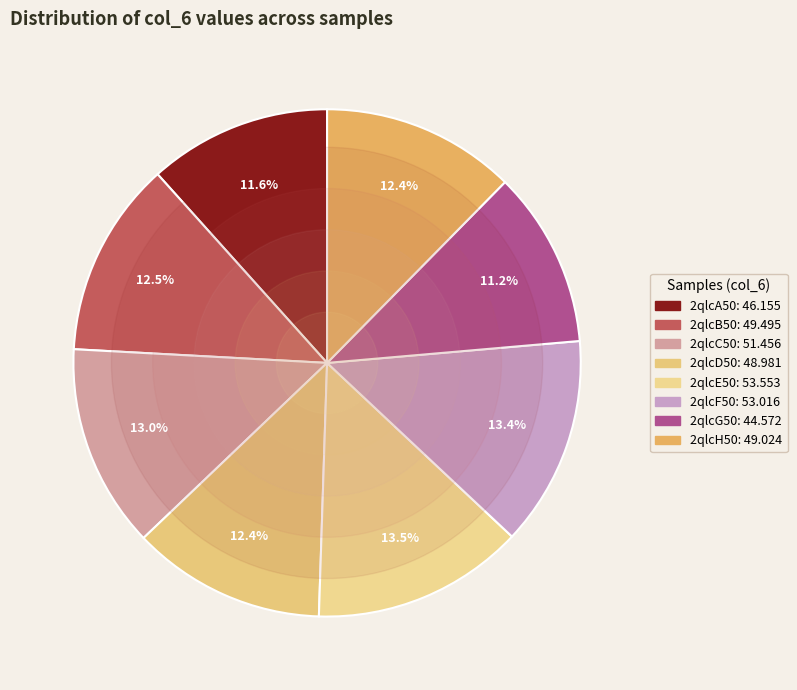

Which category has the biggest portion of the pie?

2qlcE50